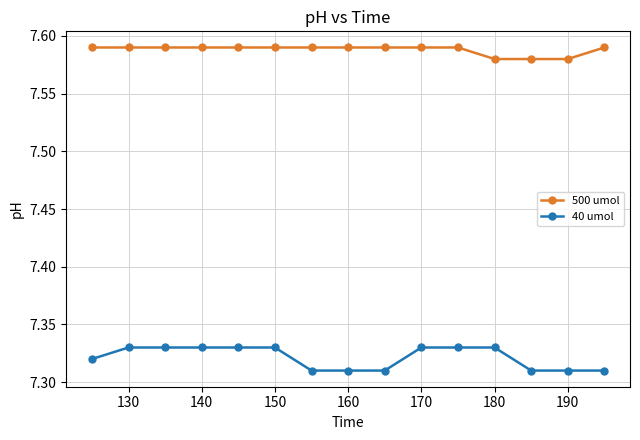

Rank the series by their maximum value, from lowest to highest.

40 umol, 500 umol